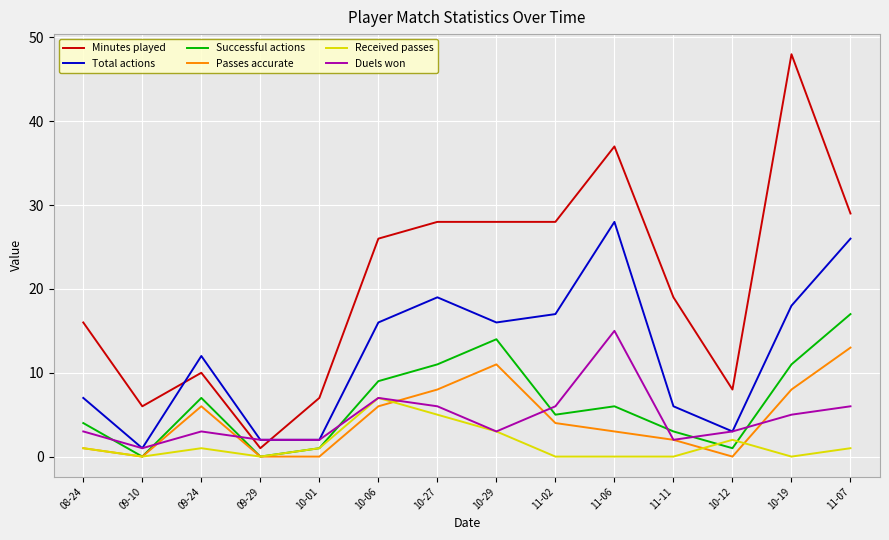

Reading left to right, transcribe all the data shown in this chart.

Minutes played: 16	6	10	1	7	26	28	28	28	37	19	8	48	29
Total actions: 7	1	12	2	2	16	19	16	17	28	6	3	18	26
Successful actions: 4	0	7	0	1	9	11	14	5	6	3	1	11	17
Passes accurate: 1	0	6	0	0	6	8	11	4	3	2	0	8	13
Received passes: 1	0	1	0	1	7	5	3	0	0	0	2	0	1
Duels won: 3	1	3	2	2	7	6	3	6	15	2	3	5	6